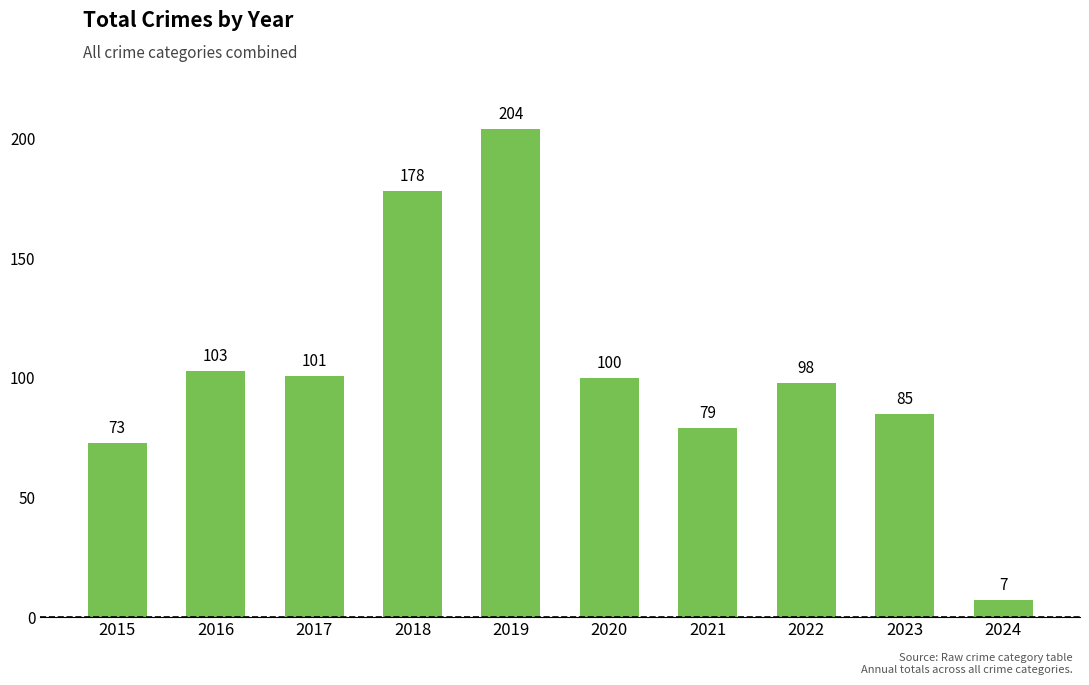

How many bars are there in total?

10